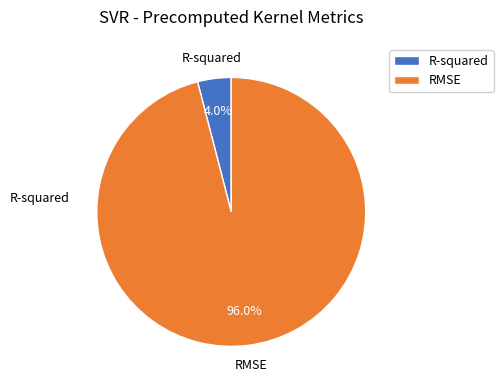

Between R-squared and RMSE, which is larger?

RMSE